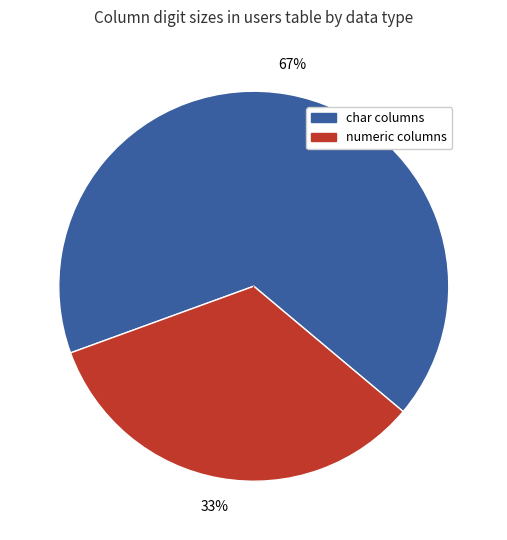

To the nearest percent, what is the average slice percentage?

50%